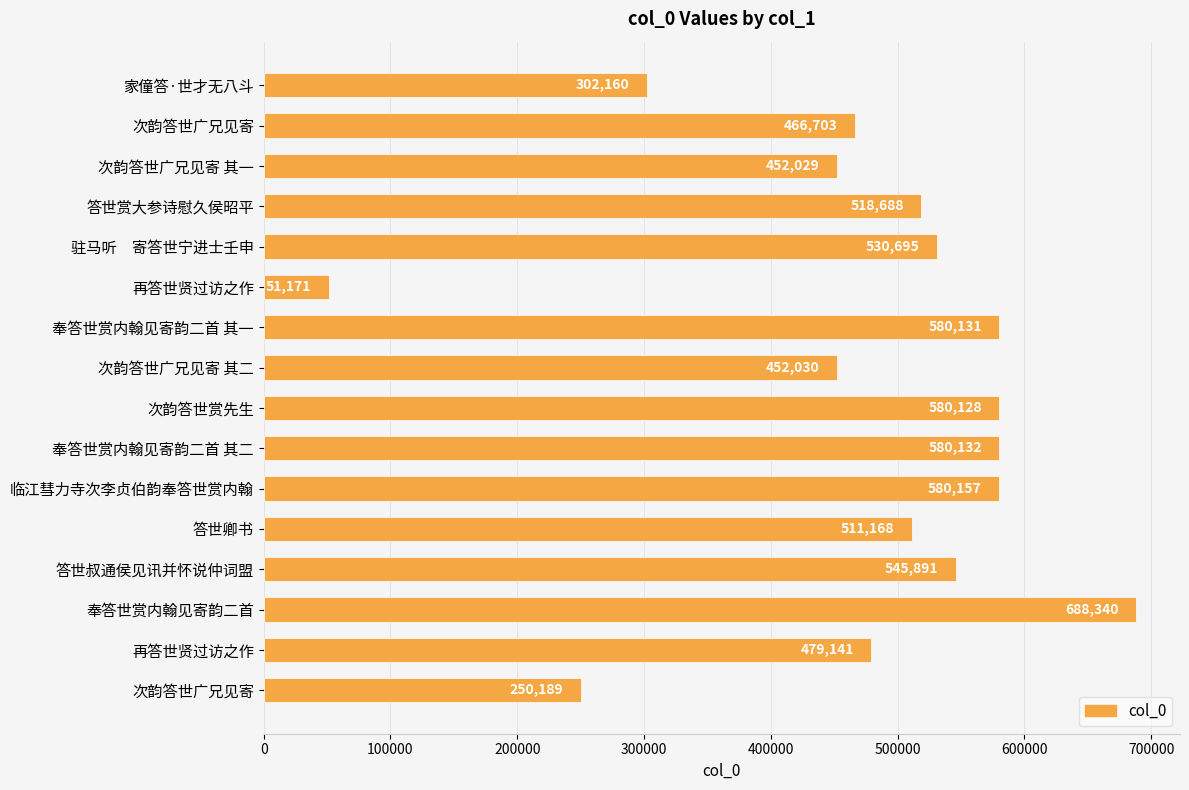

How many series are shown in this chart?

1